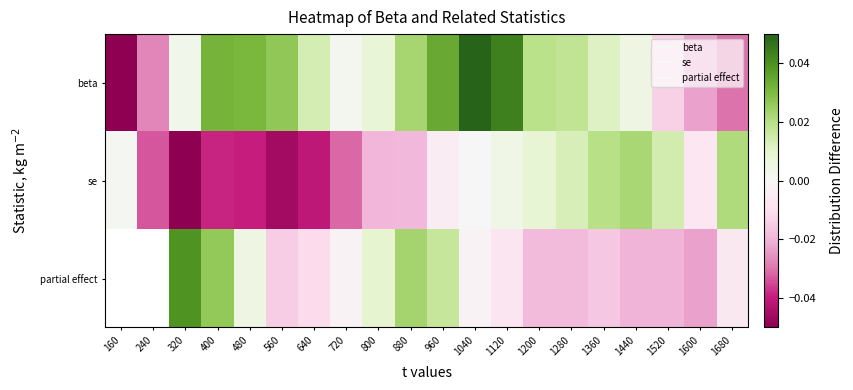

What is the difference between the maximum and minimum values in the se series?

0.1